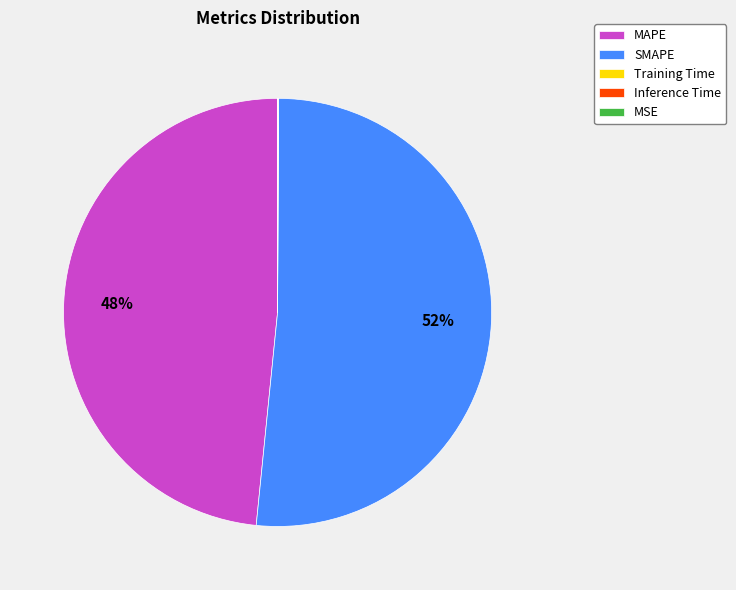

What is the largest slice in the pie chart?

SMAPE